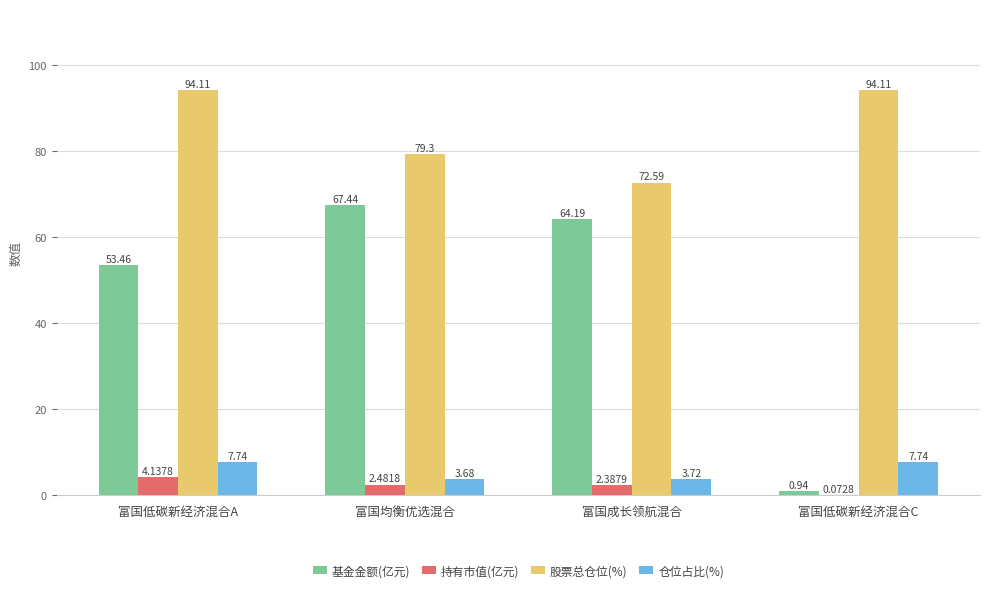

At which label does 持有市值(亿元) first exceed 2?

富国低碳新经济混合A